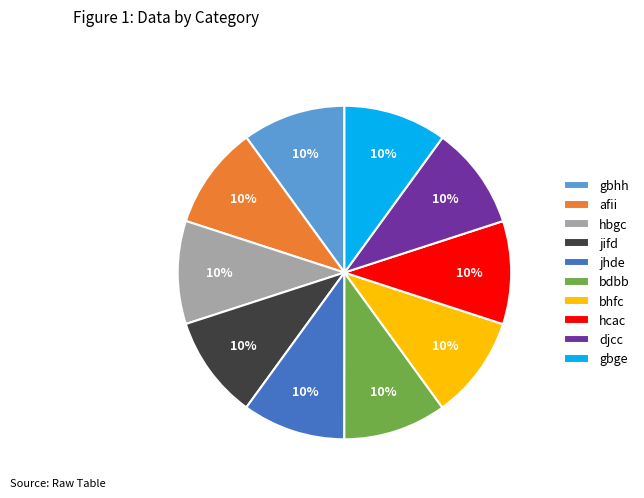

How many slices are in this pie chart?

10